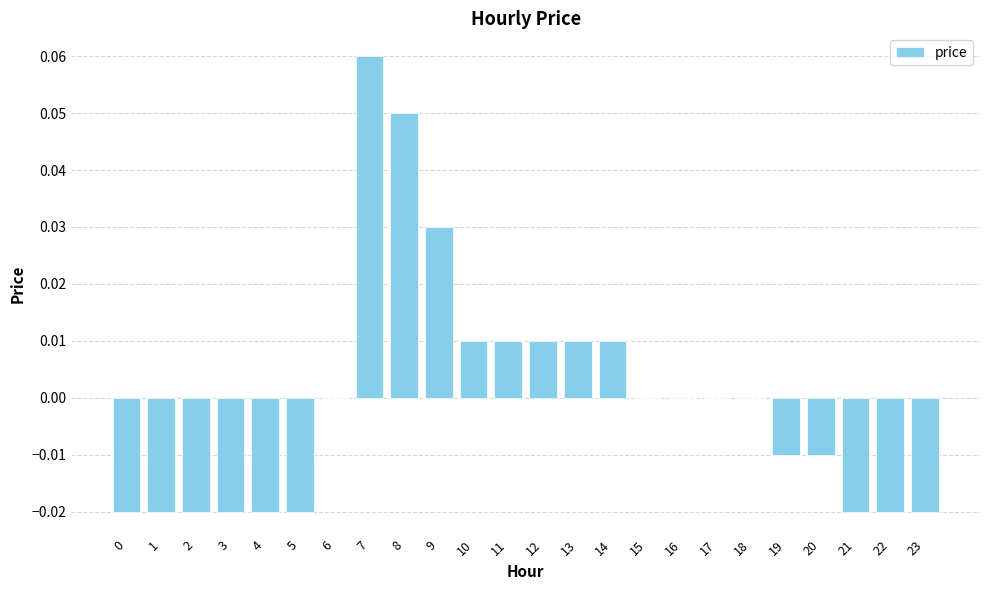

Count the values in the range 0 to 1.

13